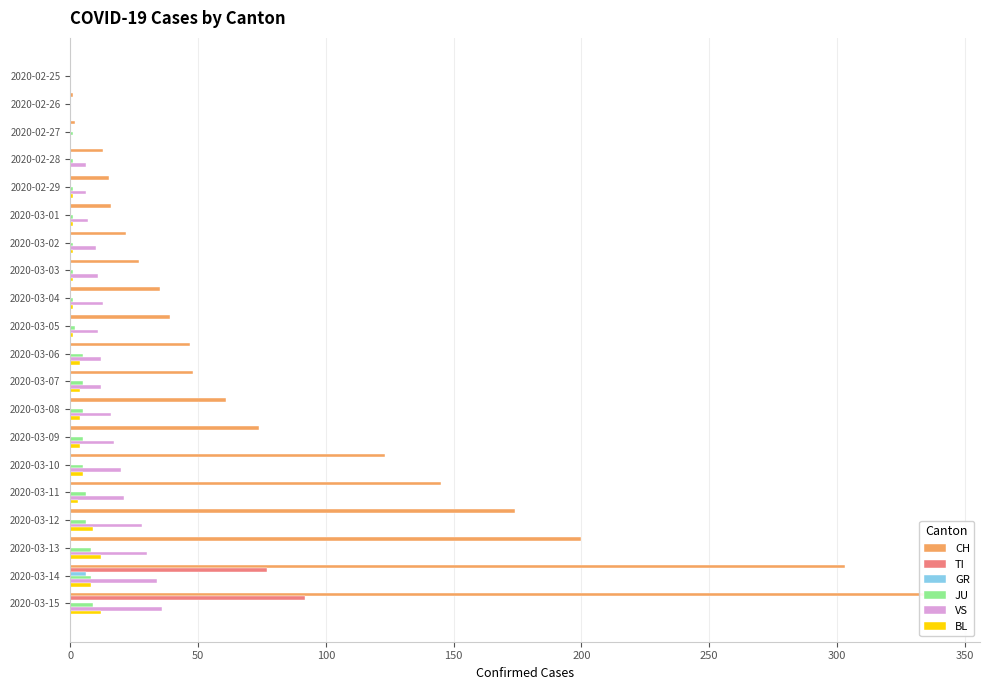

At how many categories does at least one series exceed 84?

6